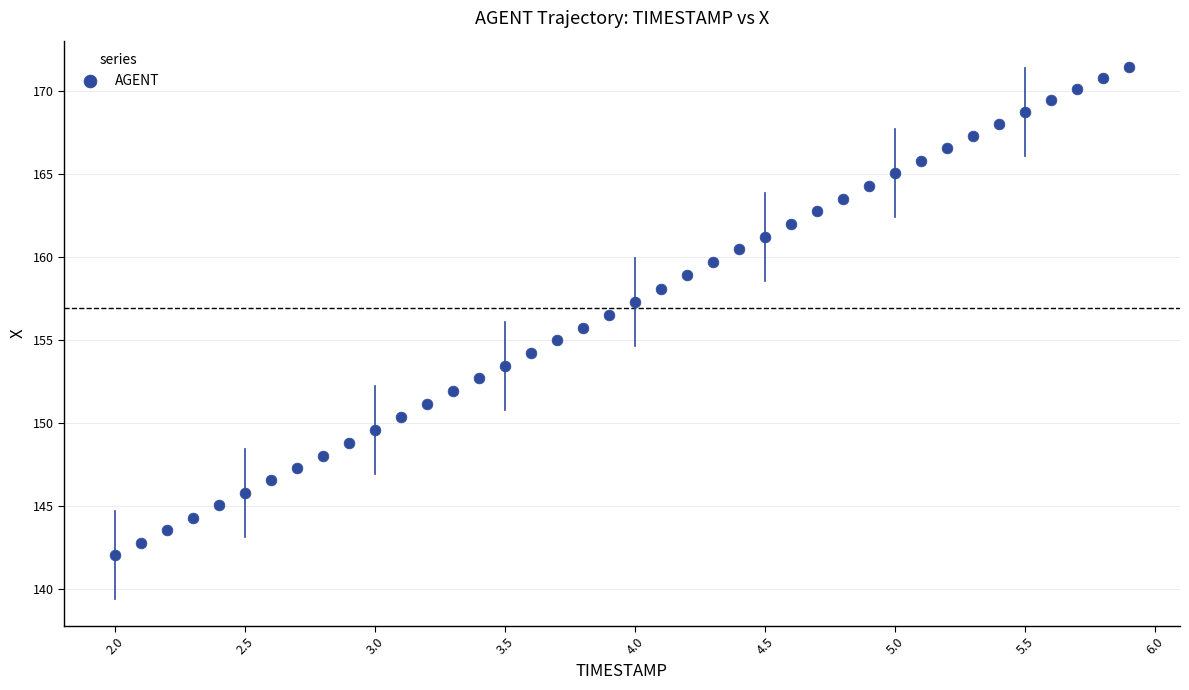

What is the range of X values (max minus min)?

3.9